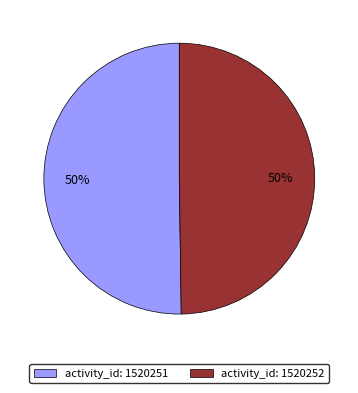

To the nearest percent, what is the average slice percentage?

50%